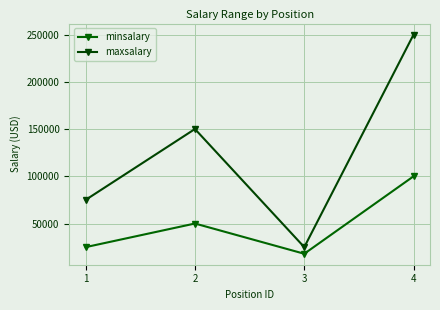

At 2, list the series in order from largest to smallest.

maxsalary, minsalary